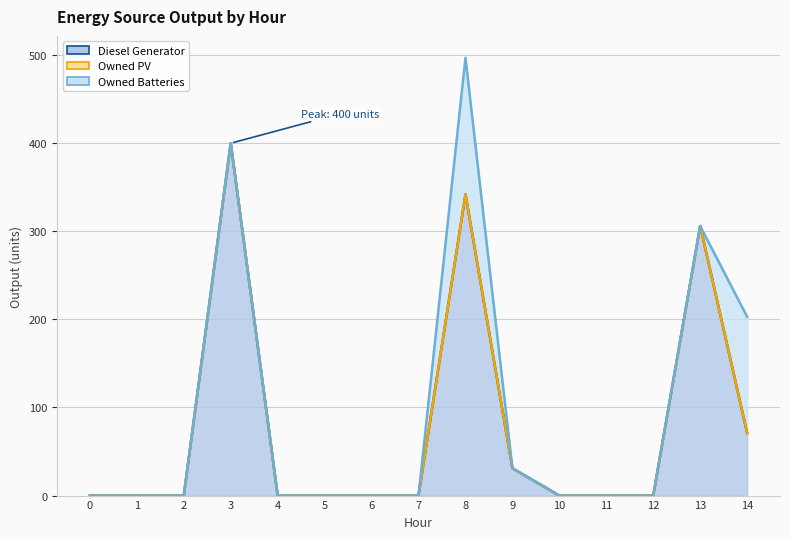

At how many categories does at least one series exceed 55?

4